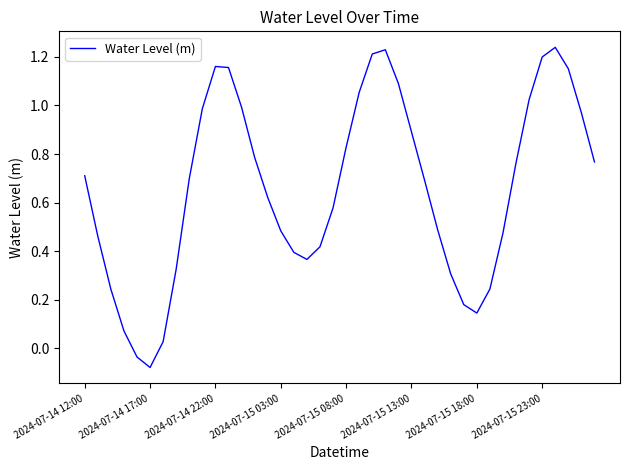

What is the difference between the maximum and minimum values?

1.3